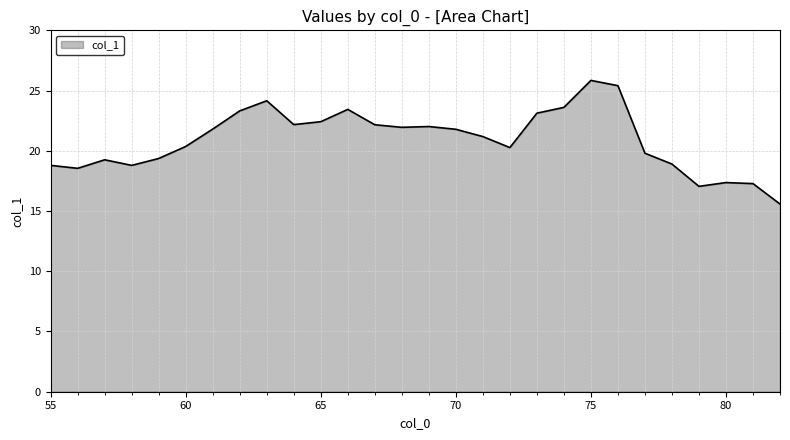

How many values are below 21?

13